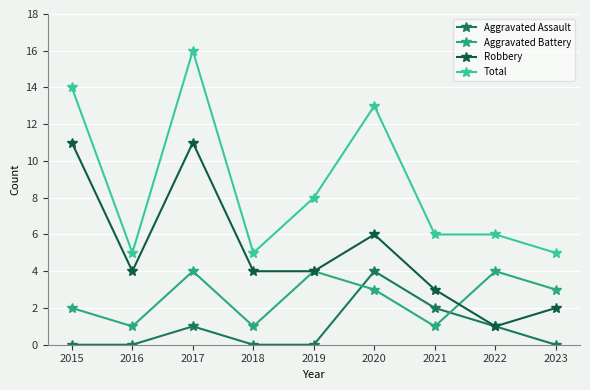

What is the highest value of the Robbery series?

11